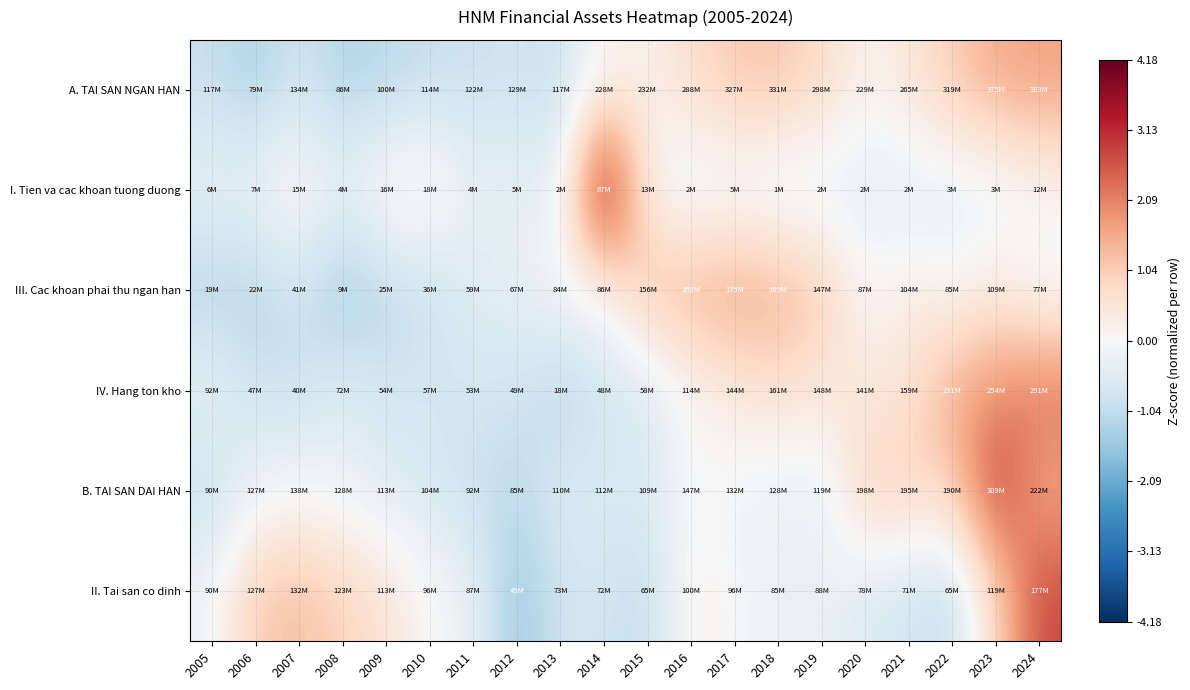

Which has a higher value, 2005 or 2013?

2005